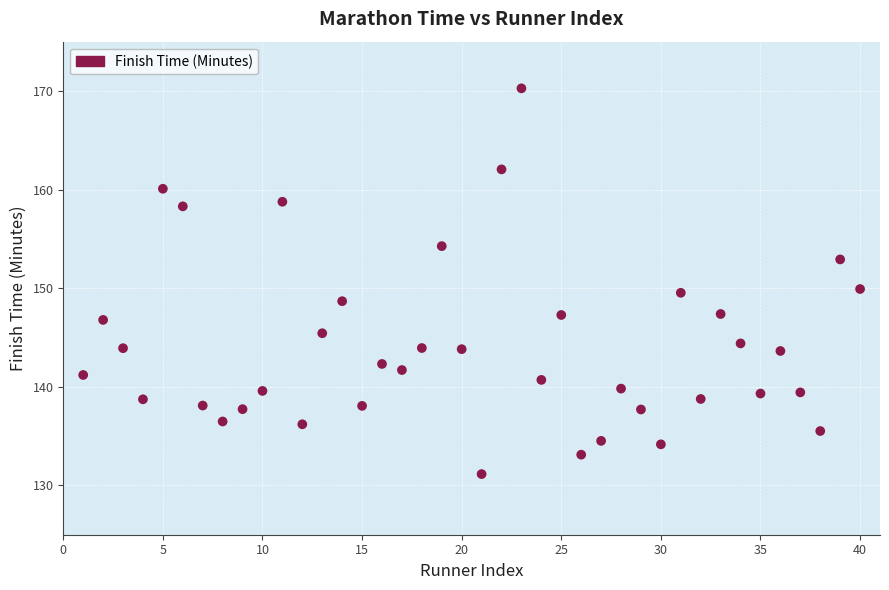

What is the range of X values (max minus min)?

39.0